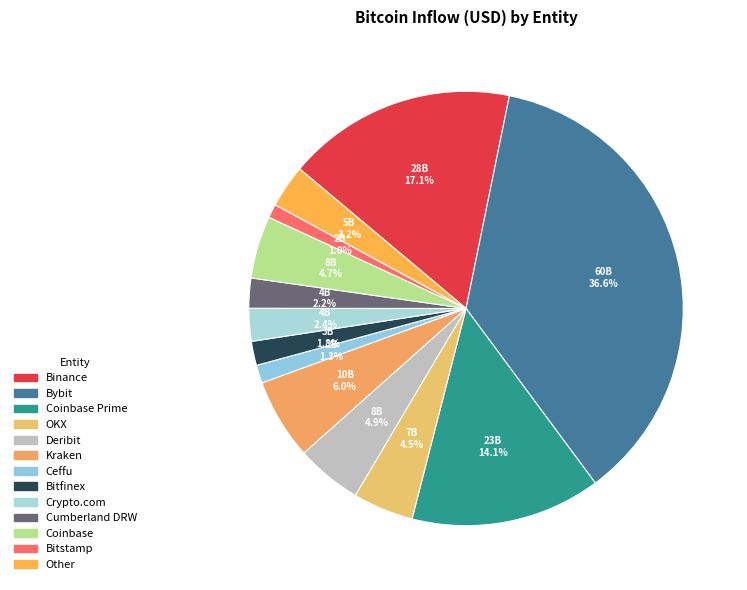

How many slices are in this pie chart?

13